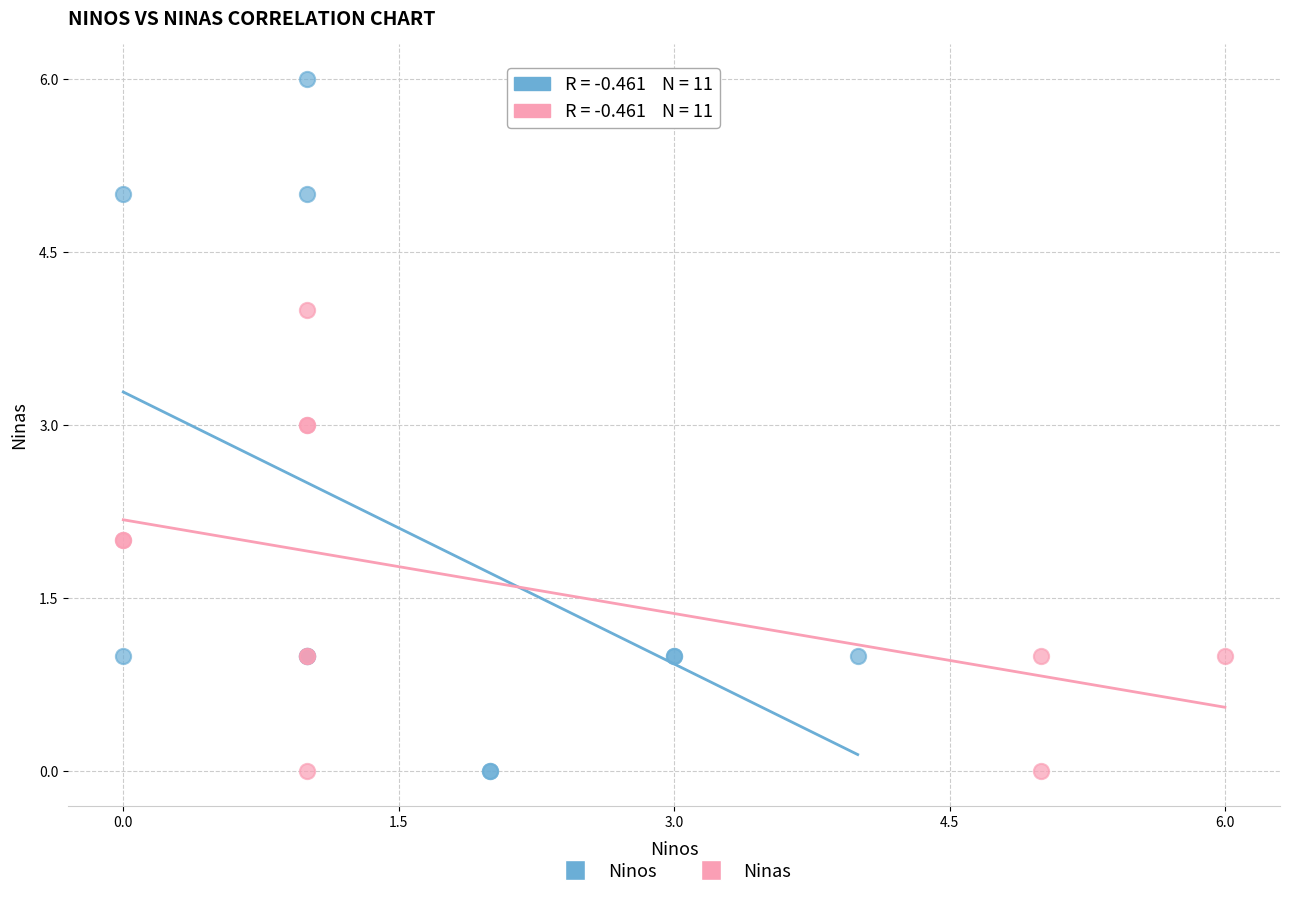

Which series has the largest Y range (max minus min)?

Ninos